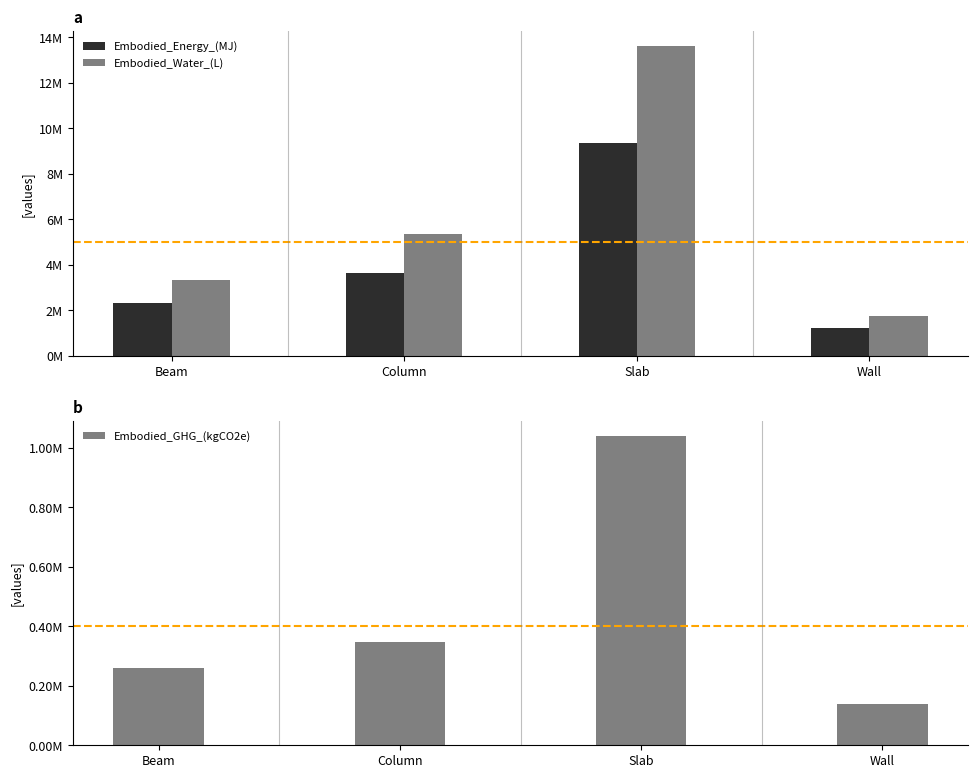

At which label does Embodied_Energy_(MJ) first exceed 3621558?

Column